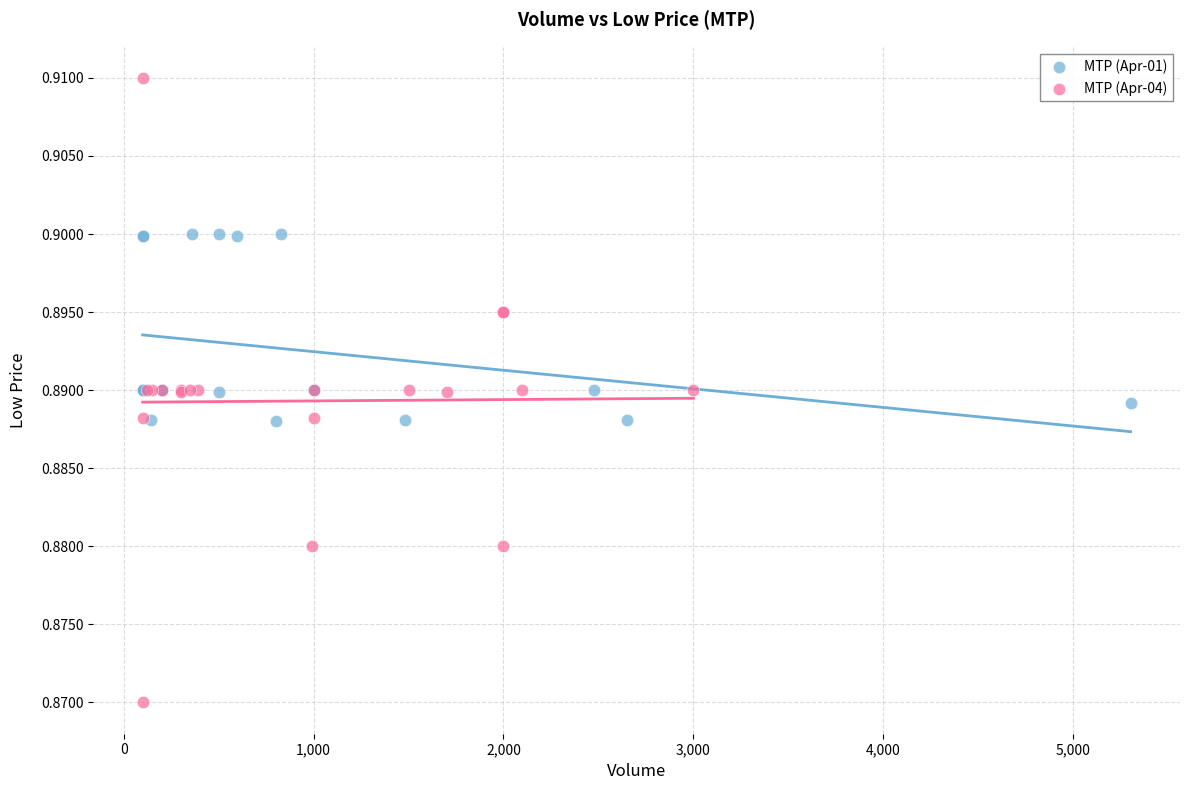

Which series reaches the maximum Y coordinate?

MTP (Apr-04)